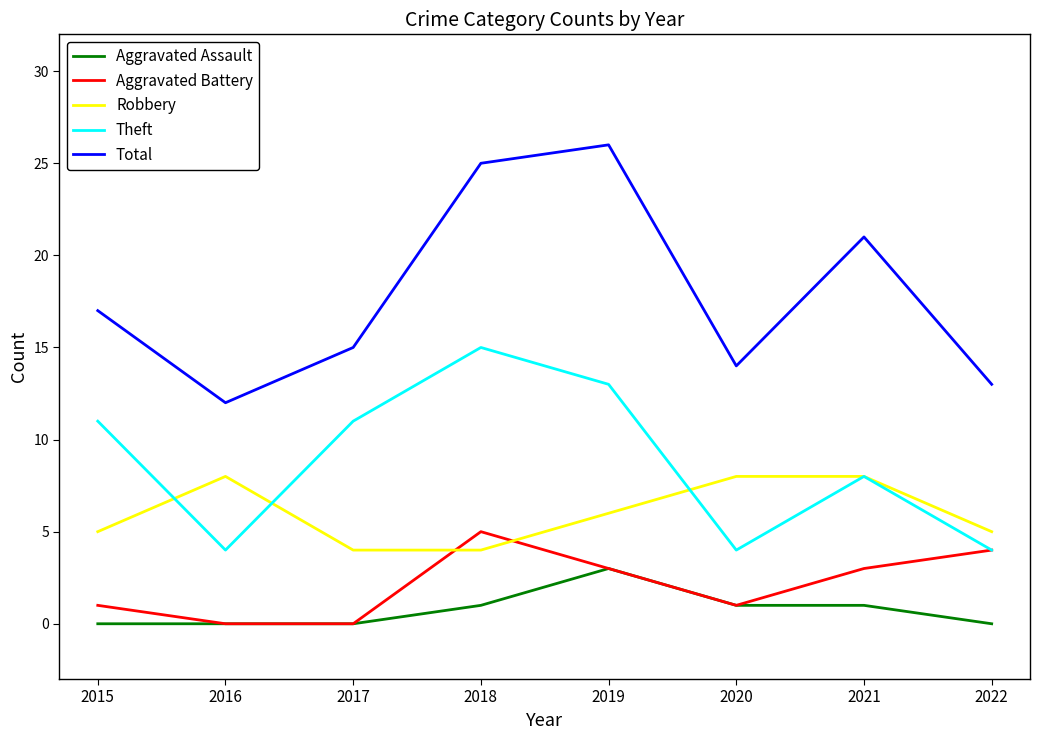

Rank the series by their maximum value, from highest to lowest.

Total, Theft, Robbery, Aggravated Battery, Aggravated Assault